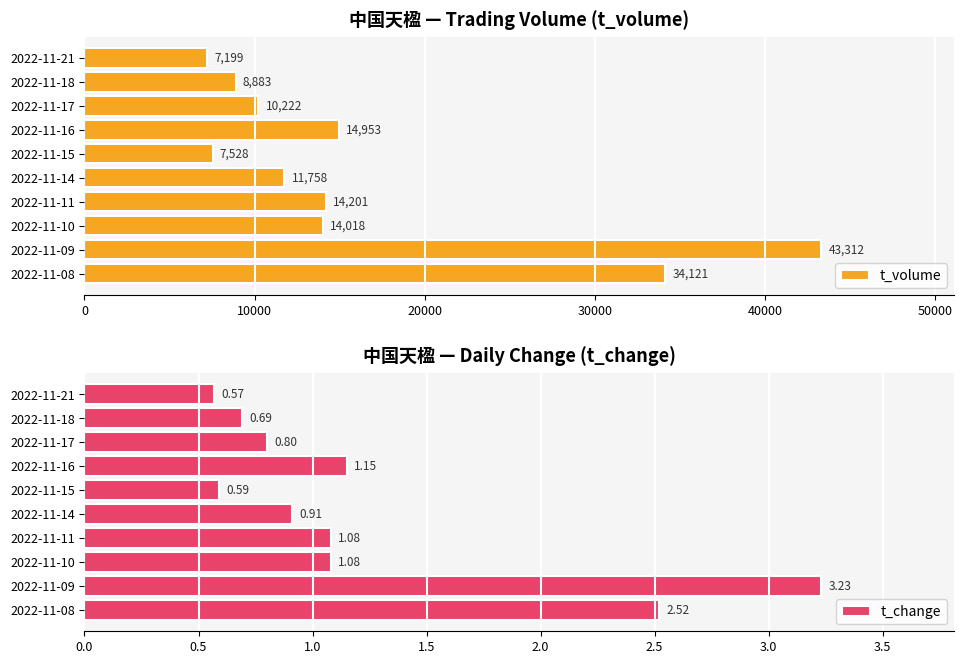

How many values in the t_volume series exceed 14018?

4